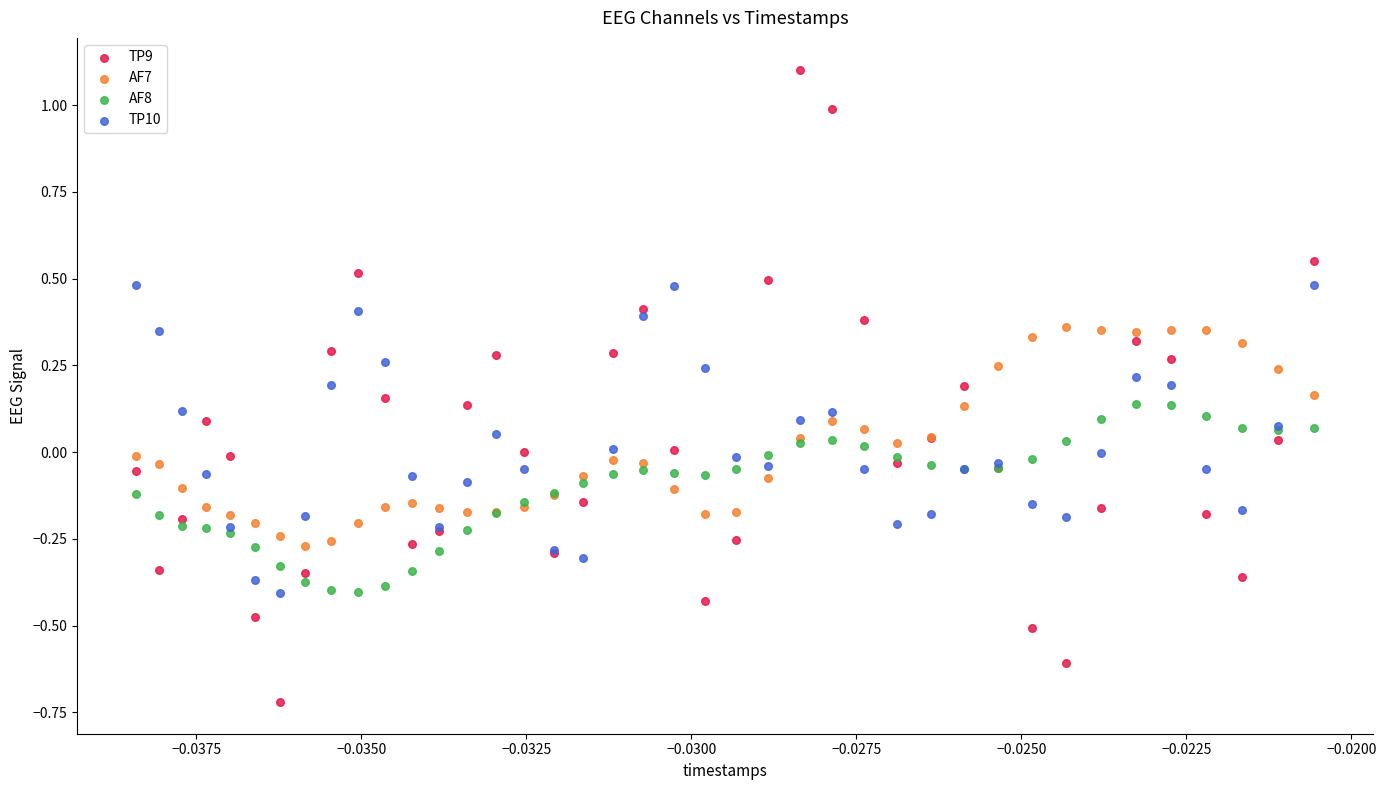

Which series contains the lowest Y value?

TP9